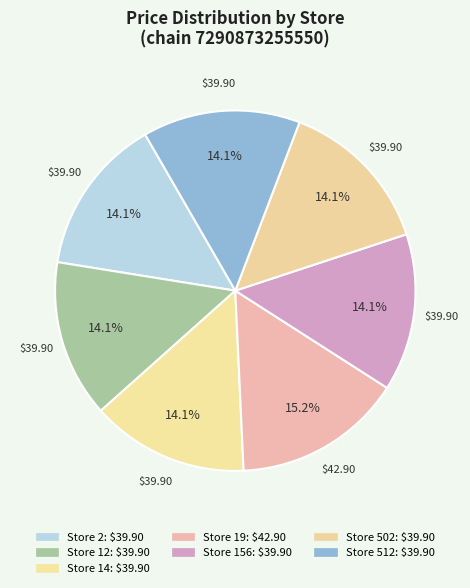

Is it true that Store 502 is 14% of the pie?

True